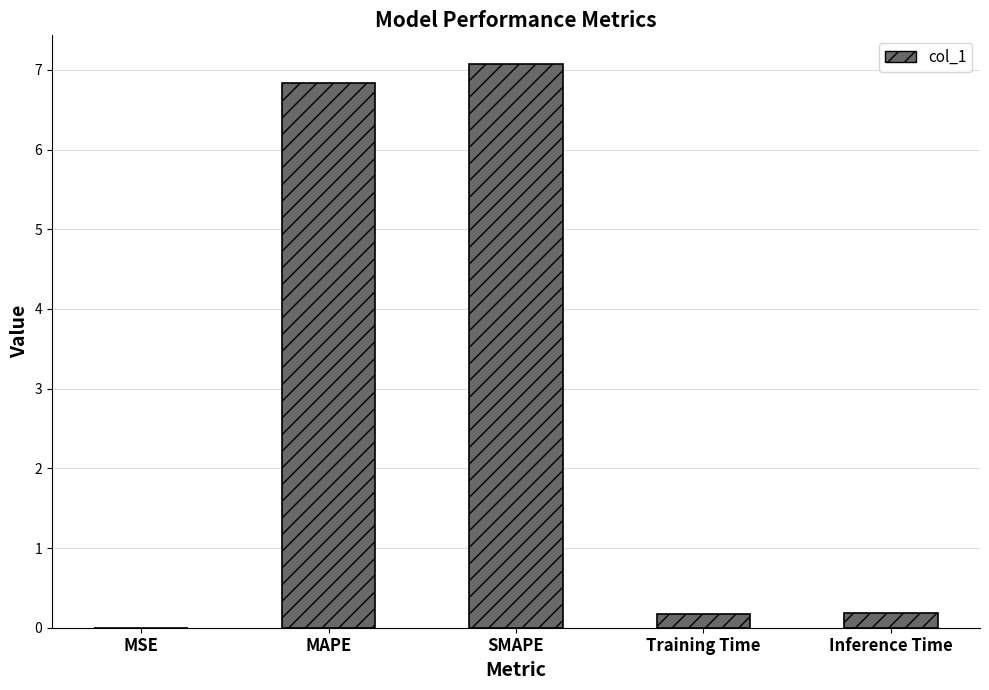

The chart shows a value of 6.8 at MAPE. True or false?

True